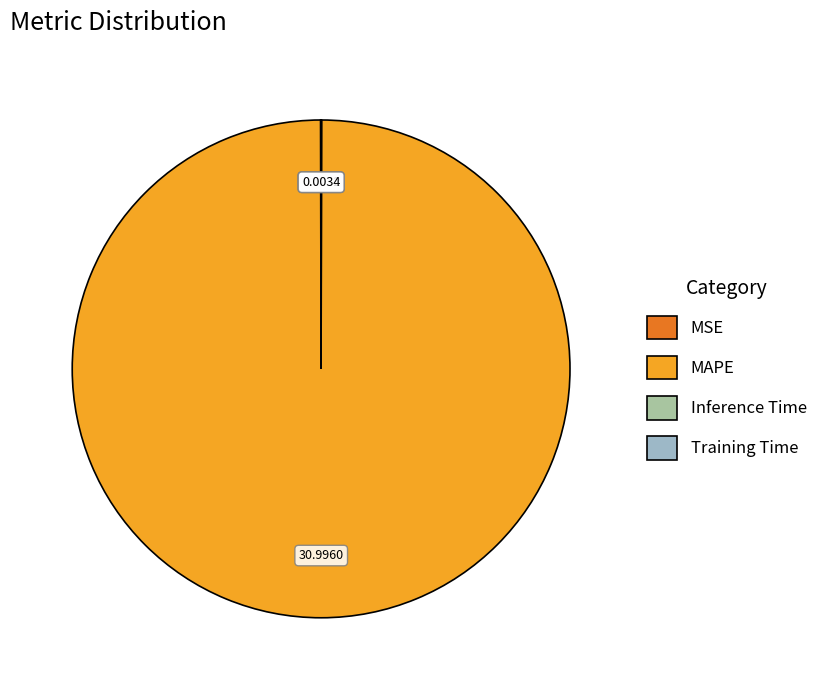

What is the largest slice in the pie chart?

MAPE